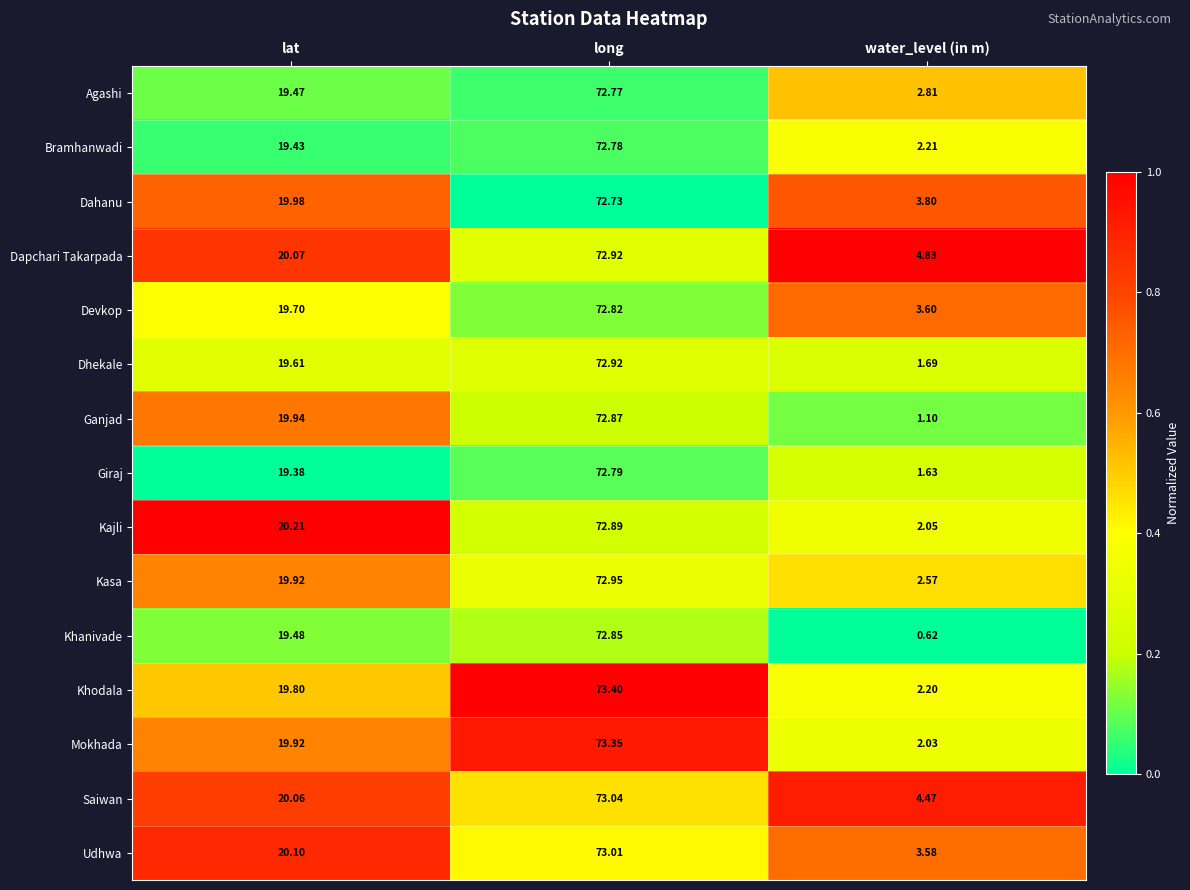

At which category is the sum across all series the highest?

long